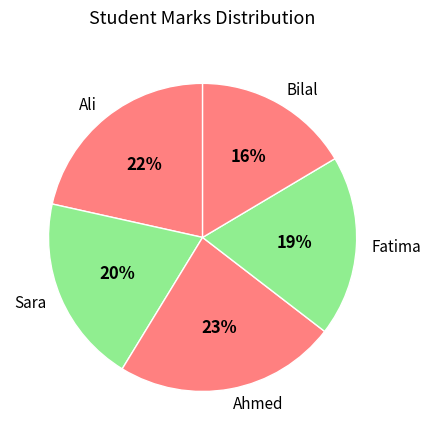

Count the number of slices in the pie.

5